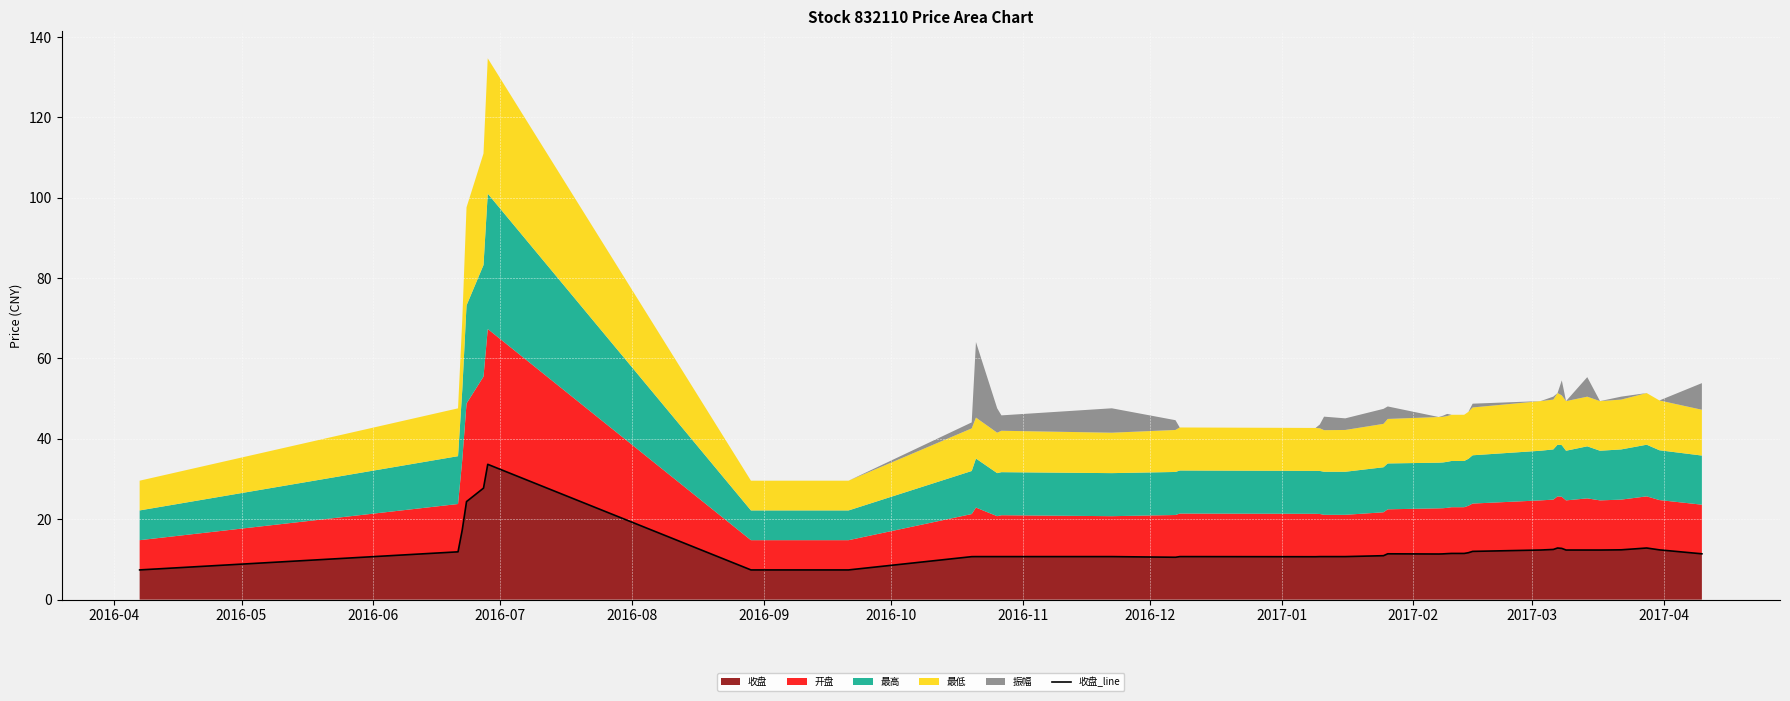

What is the lowest value of the 收盘 series?

7.4